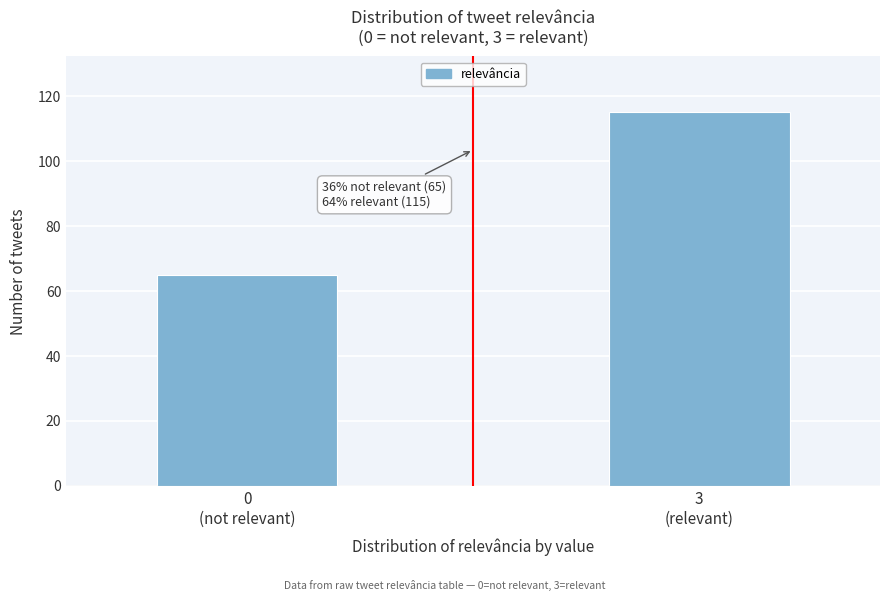

Reading right to left, what are all the values shown in this chart?

115	65